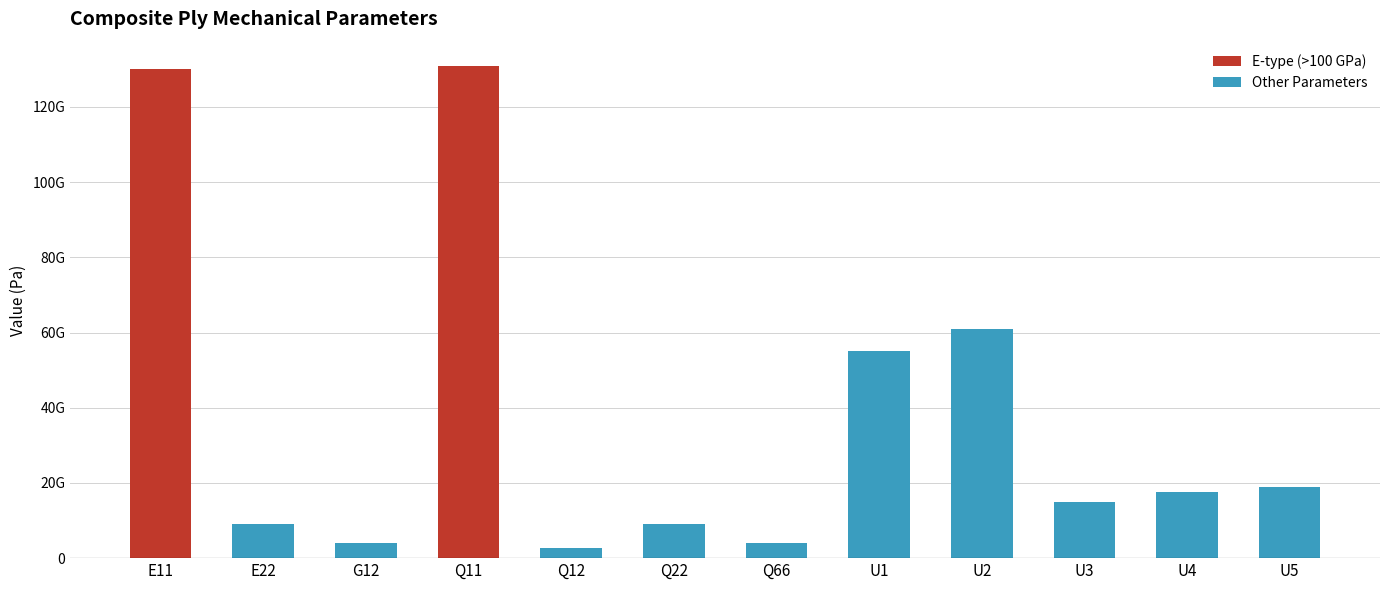

Are the bars horizontal?

No